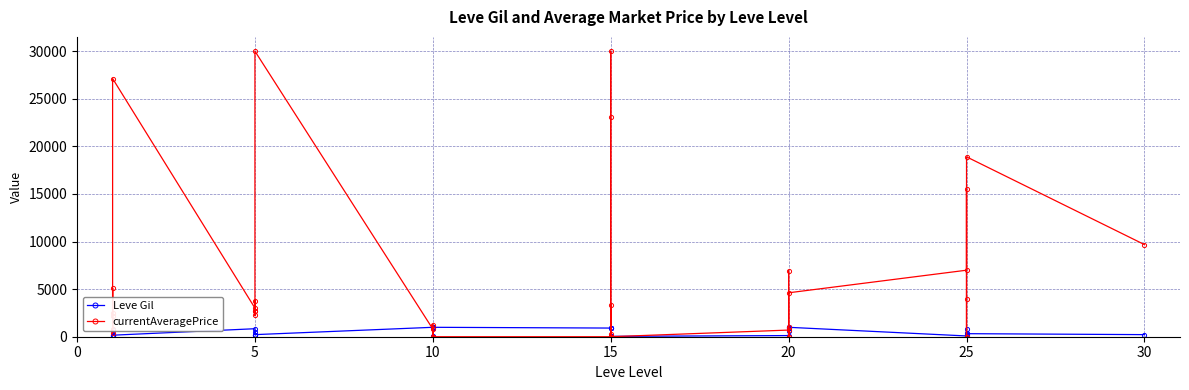

Is it true that currentAveragePrice equals 1139.3 at 0?

False